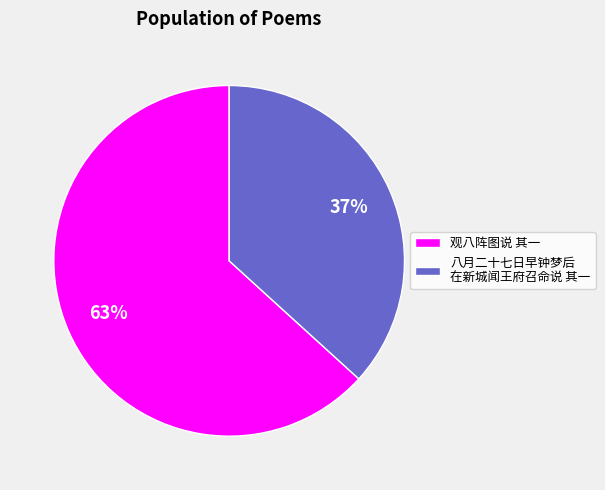

Approximately how many times larger is the value at 八月二十七日早钟梦后 在新城闻王府召命说 其一 compared to 观八阵图说 其一?

0.6